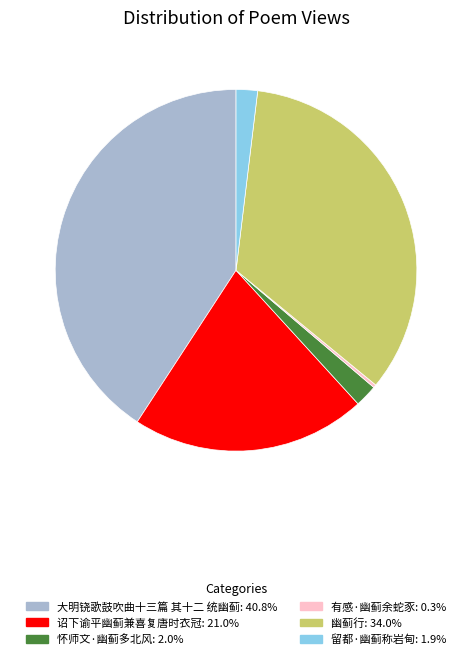

Is 留都·幽蓟称岩甸 the majority of the pie?

No